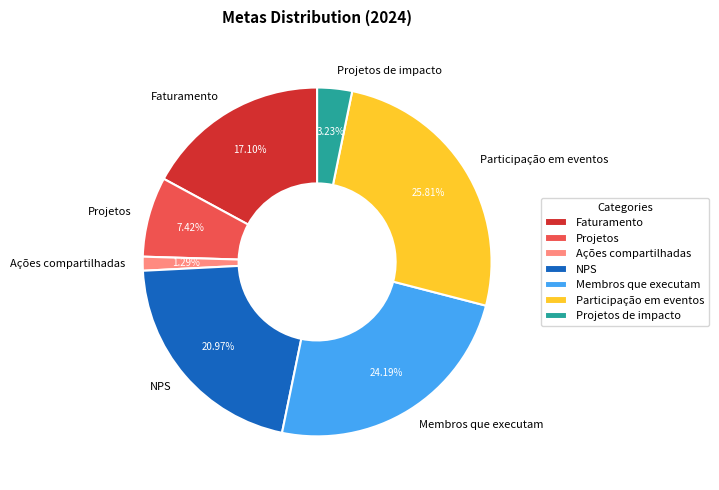

Is it true that Participação em eventos is 36% of the pie?

False